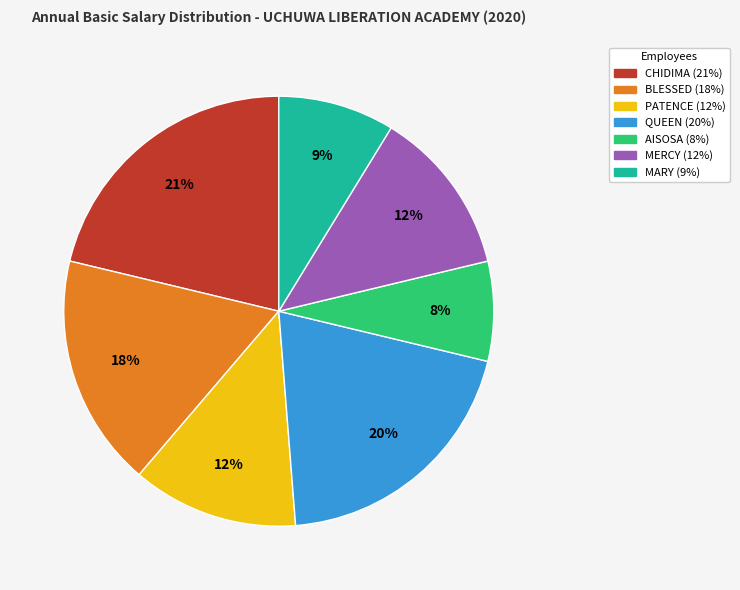

Do QUEEN and AISOSA together represent more than half of the pie?

No